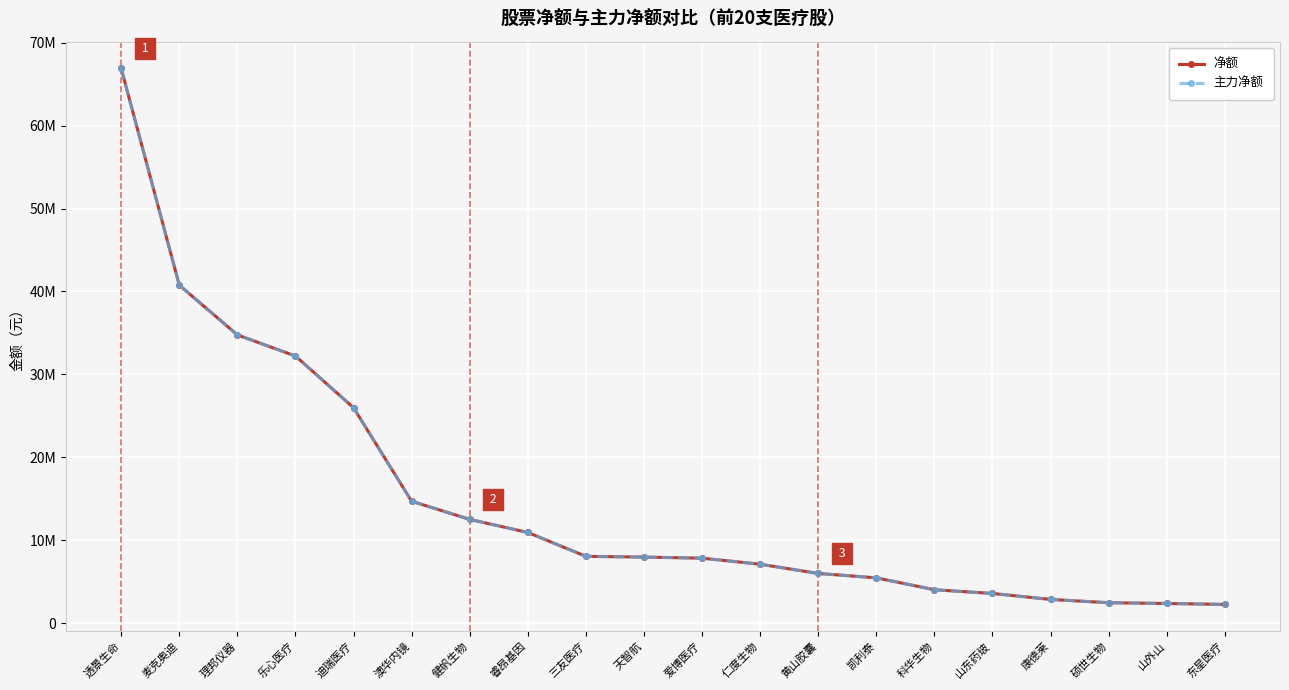

Does the chart have visible grid lines?

Yes